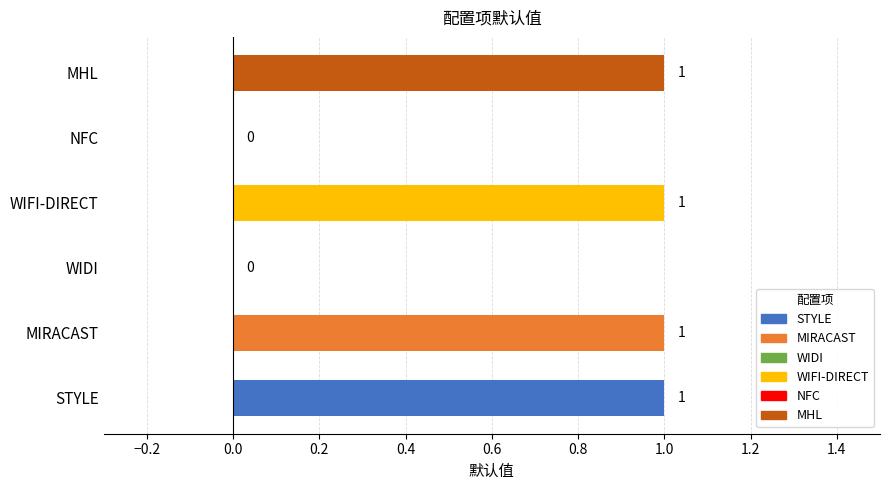

Between STYLE and NFC, which is larger?

STYLE